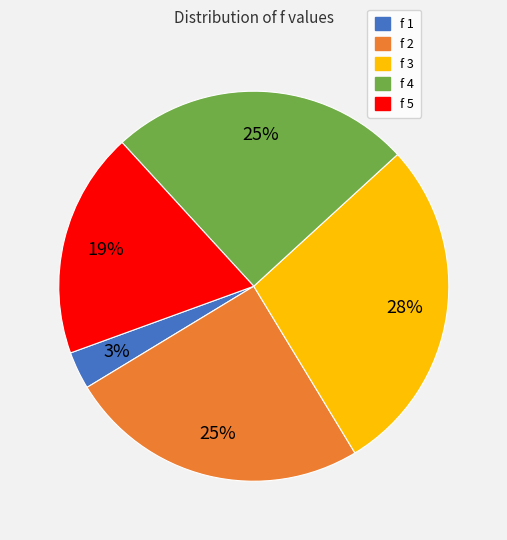

True or false: f 2 accounts for 25% of the total.

True